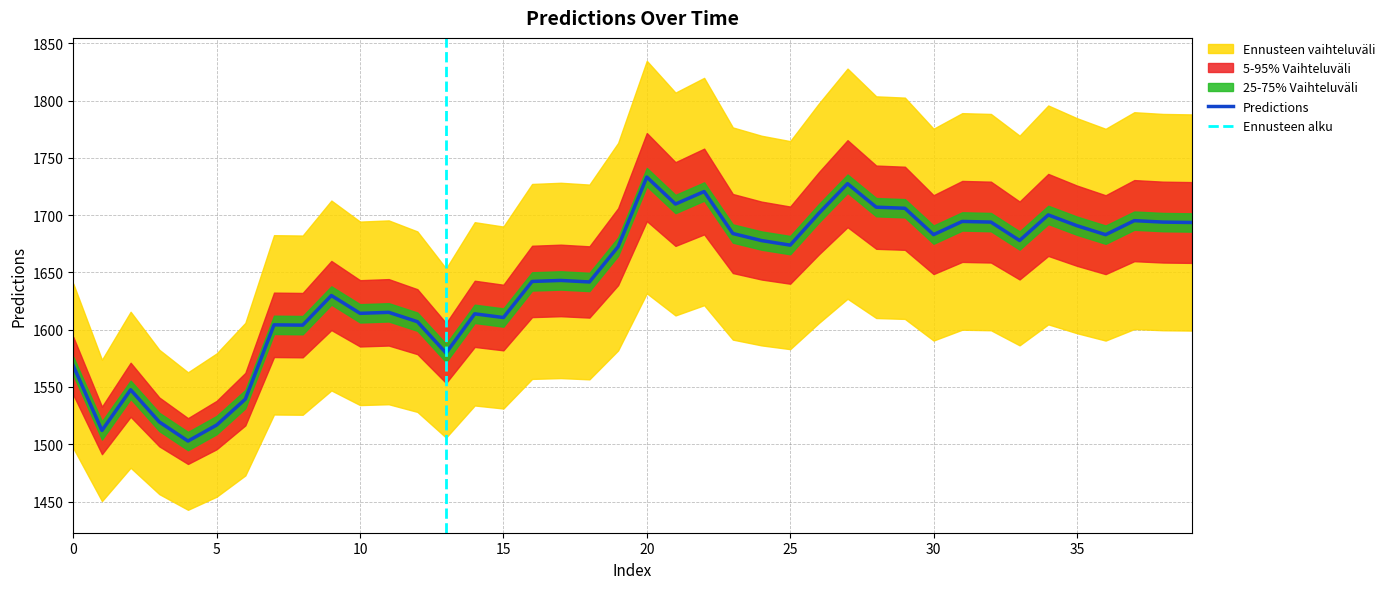

Rank the categories by value from lowest to highest.

4, 1, 5, 3, 6, 2, 0, 13, 8, 7, 12, 15, 14, 10, 11, 9, 18, 16, 17, 19, 25, 24, 33, 36, 30, 23, 35, 39, 32, 38, 31, 37, 34, 26, 29, 28, 21, 22, 27, 20